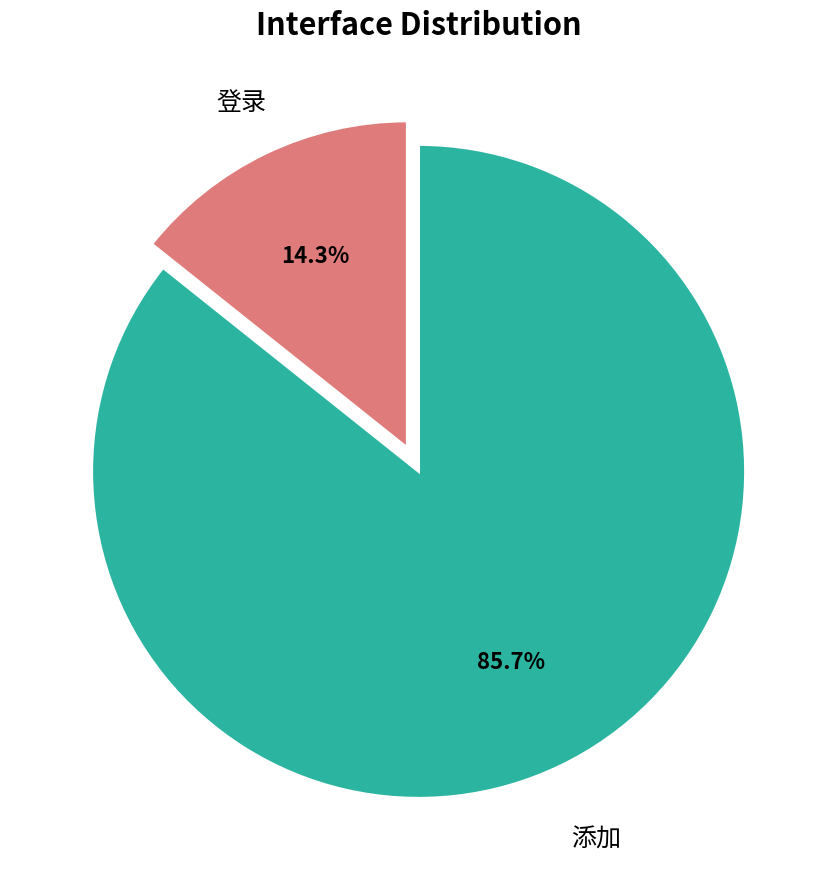

Which has a higher value, 登录 or 添加?

添加